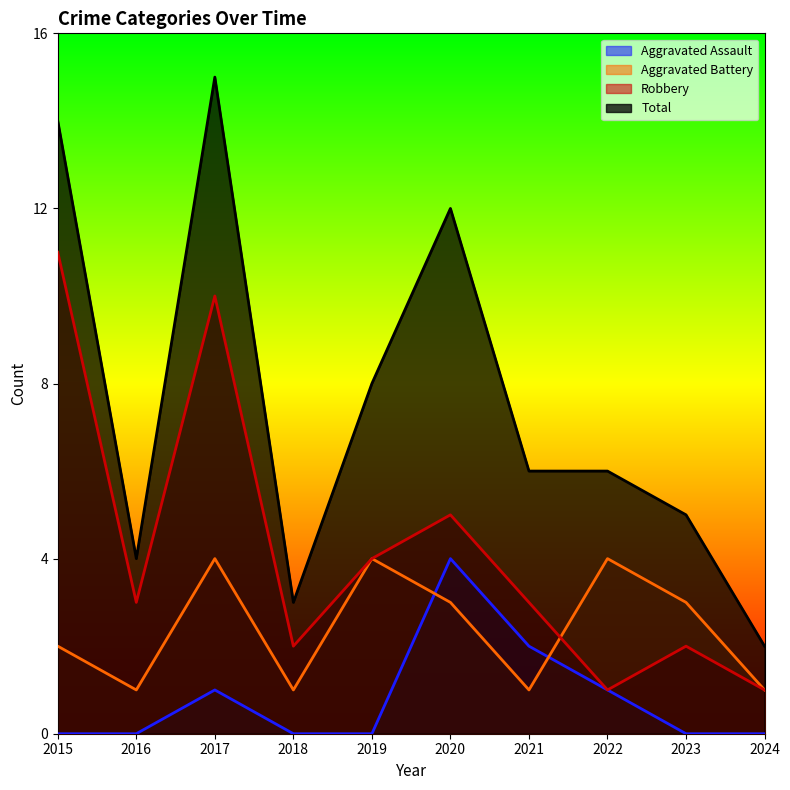

The Robbery series shows 11 at 2015. True or false?

True